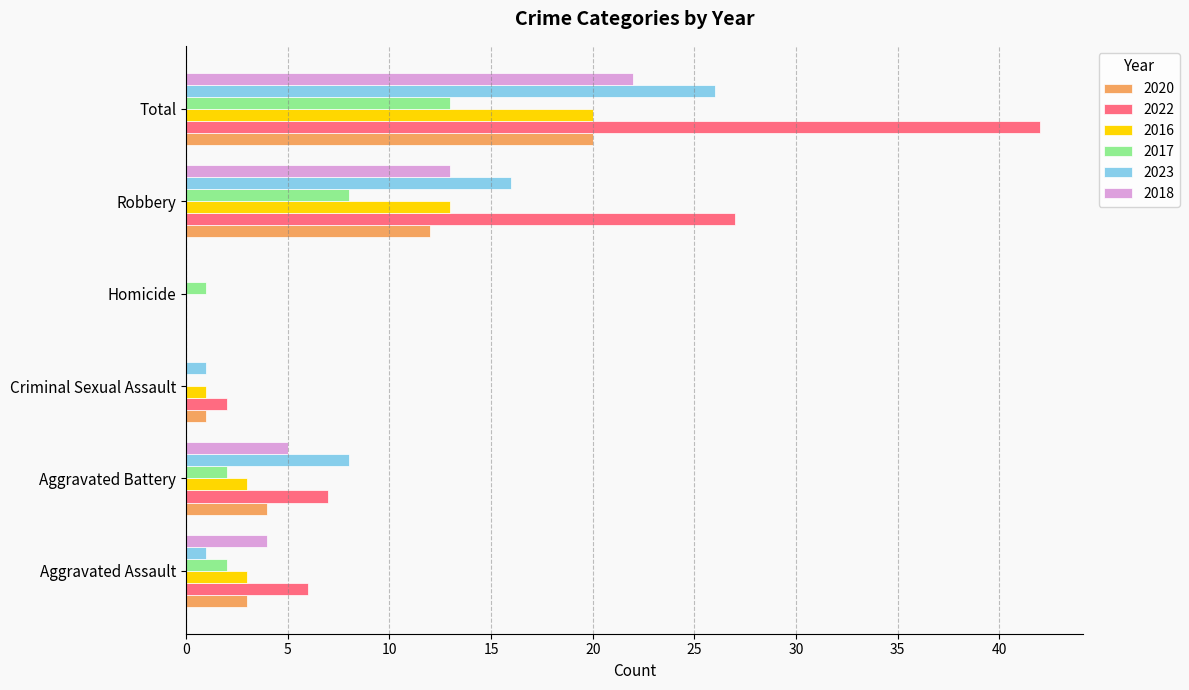

Where is 2020 nearest to the value 10?

Robbery